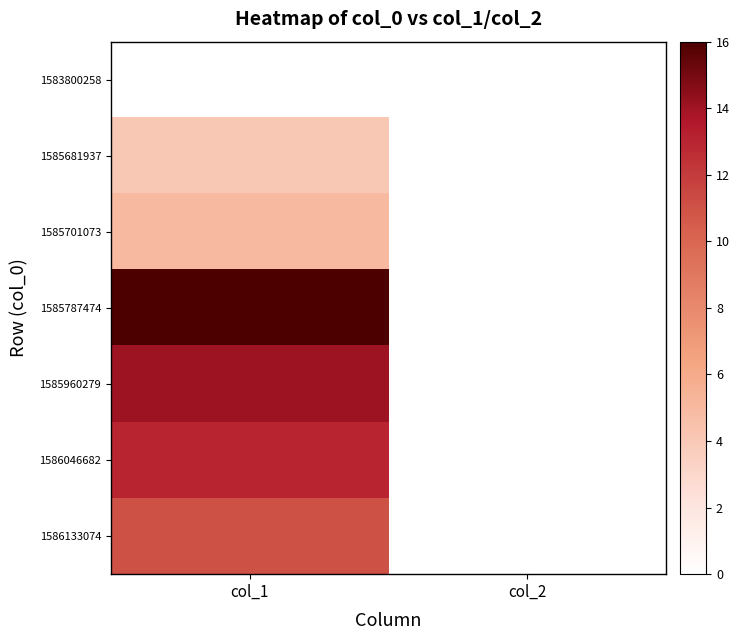

Which has a higher value, col_2 or col_1?

col_2